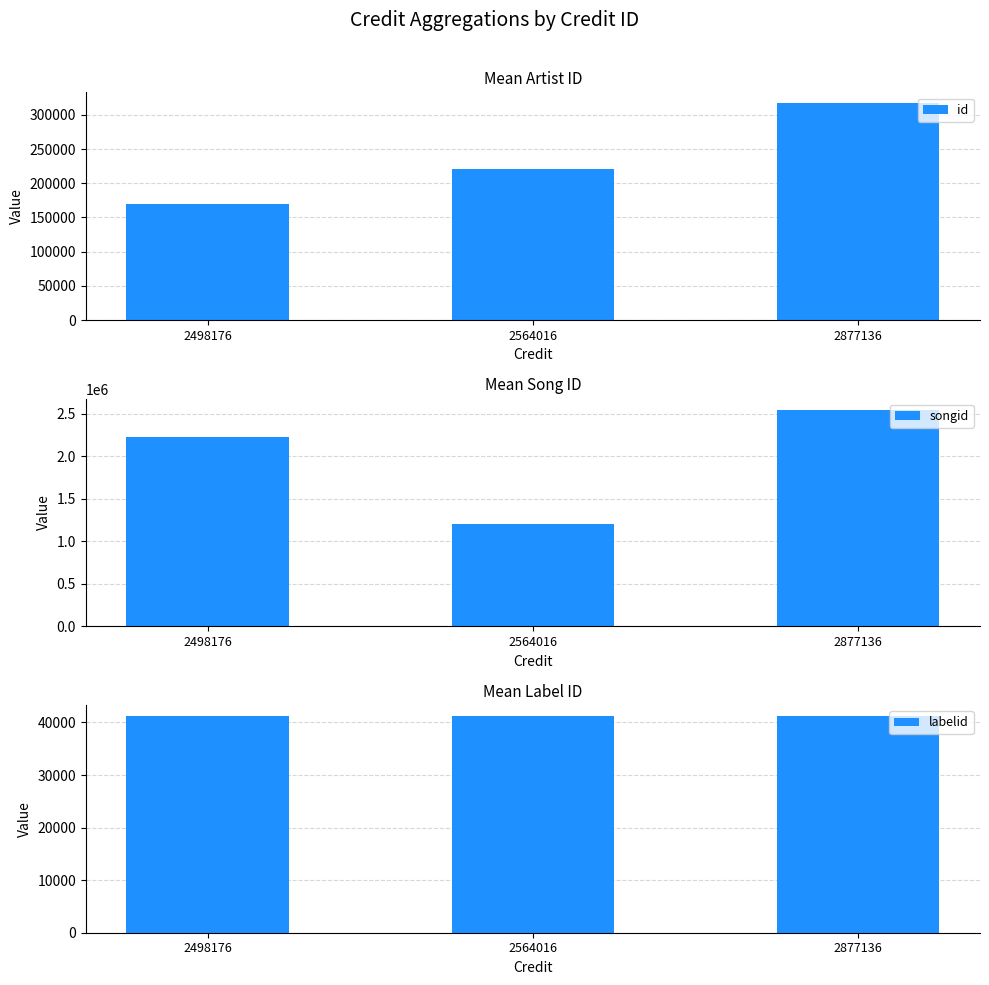

At which label does id reach its minimum?

2498176